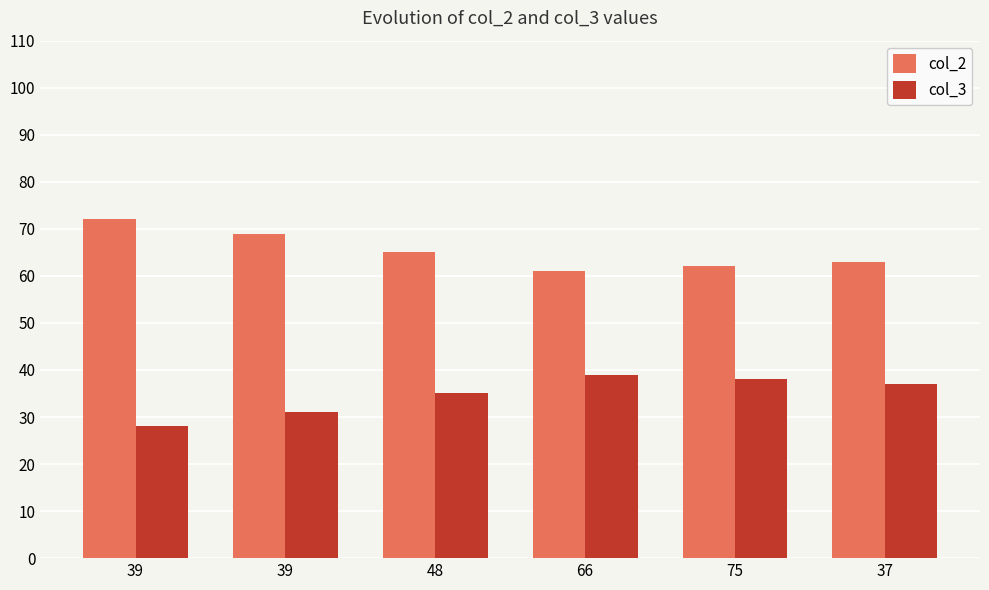

What are all the series names shown in the legend?

col_2, col_3